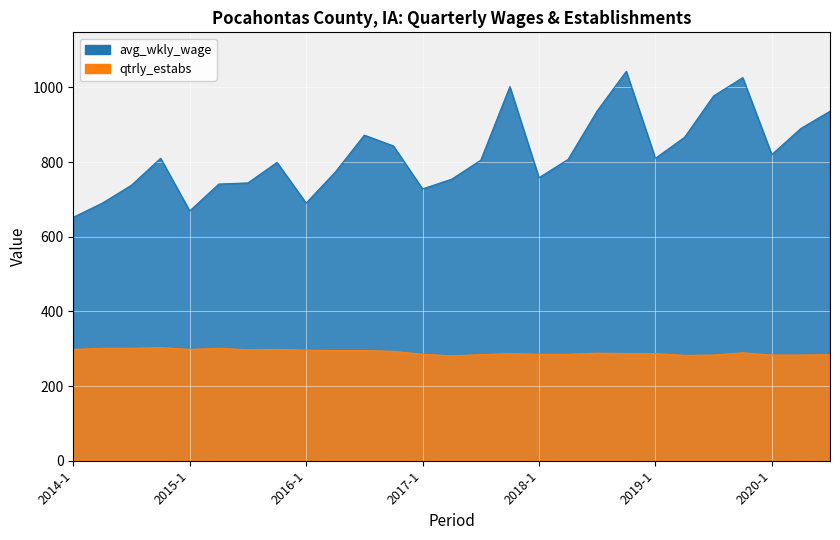

True or false: qtrly_estabs and avg_wkly_wage cross at least once.

False